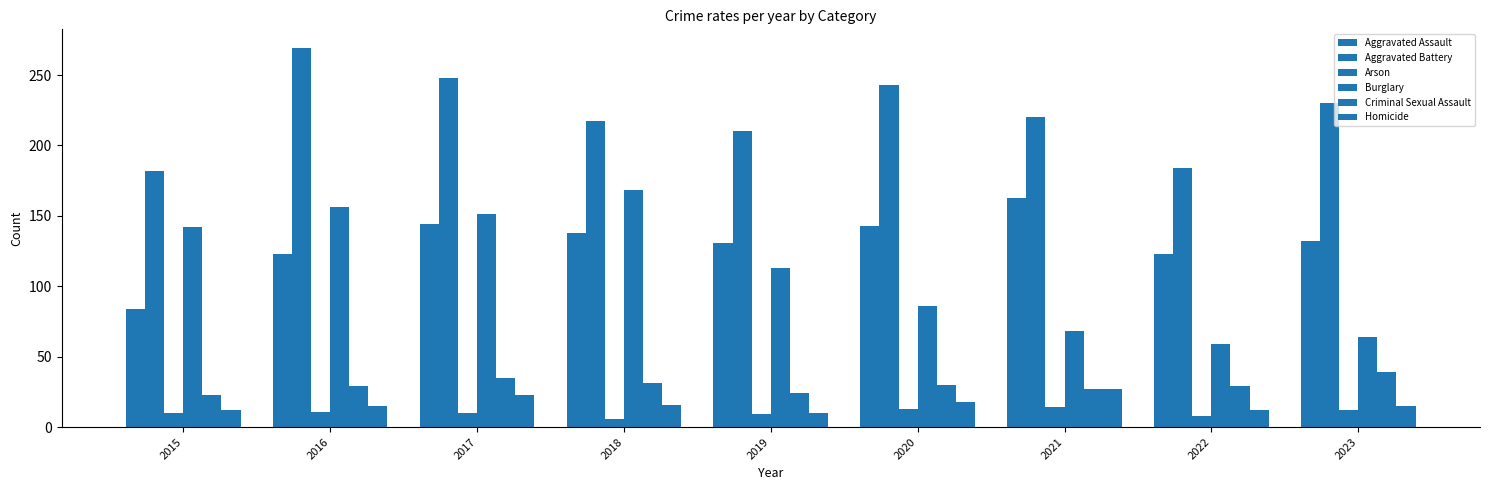

Where is Aggravated Battery nearest to the value 225?

2021